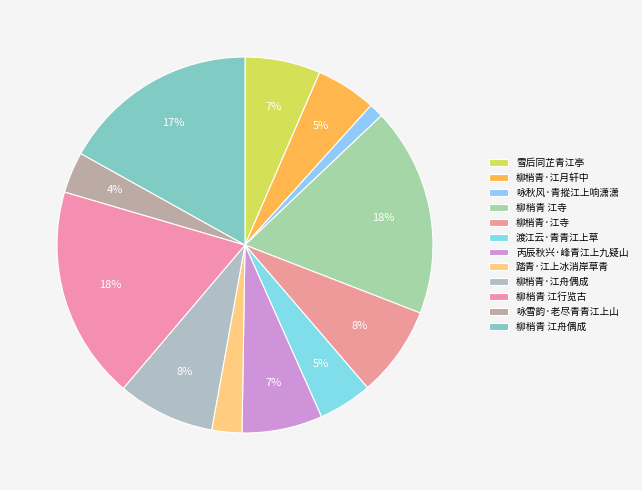

How many slices are in this pie chart?

12